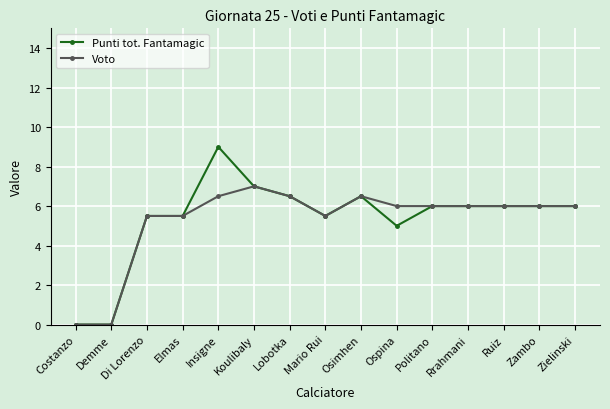

Reading left to right, transcribe all the data shown in this chart.

Punti tot. Fantamagic: Costanzo=0.0	Demme=0.0	Di Lorenzo=5.5	Elmas=5.5	Insigne=9.0	Koulibaly=7.0	Lobotka=6.5	Mario Rui=5.5	Osimhen=6.5	Ospina=5.0	Politano=6.0	Rrahmani=6.0	Ruiz=6.0	Zambo=6.0	Zielinski=6.0
Voto: Costanzo=0.0	Demme=0.0	Di Lorenzo=5.5	Elmas=5.5	Insigne=6.5	Koulibaly=7.0	Lobotka=6.5	Mario Rui=5.5	Osimhen=6.5	Ospina=6.0	Politano=6.0	Rrahmani=6.0	Ruiz=6.0	Zambo=6.0	Zielinski=6.0